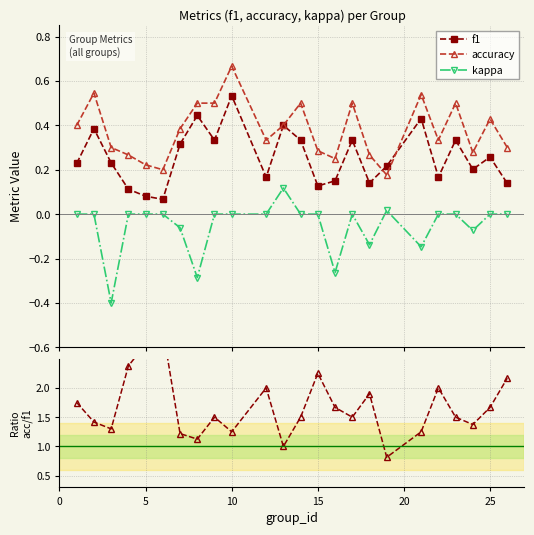

True or false: accuracy and kappa cross at least once.

False